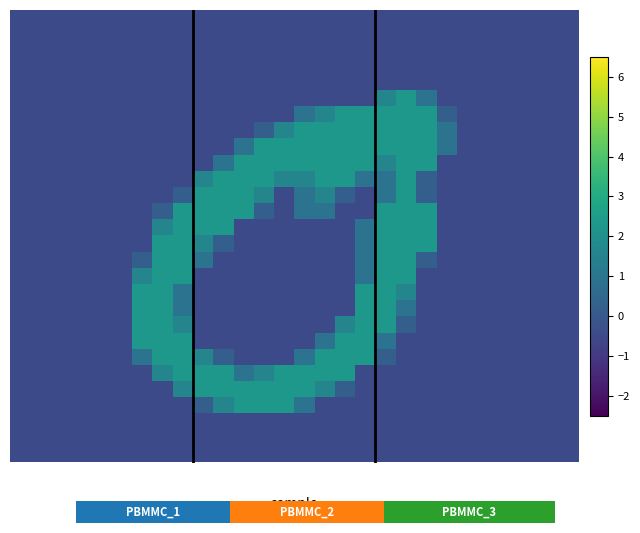

At how many categories does at least one series exceed 0?

16